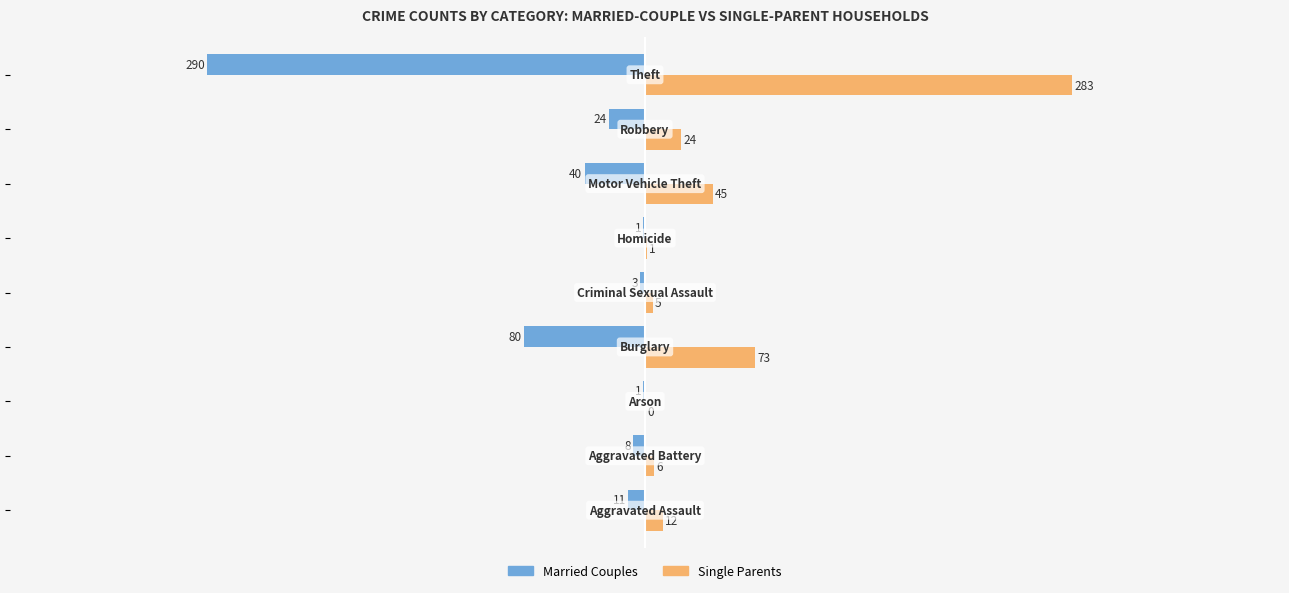

What is the greatest value displayed?

283